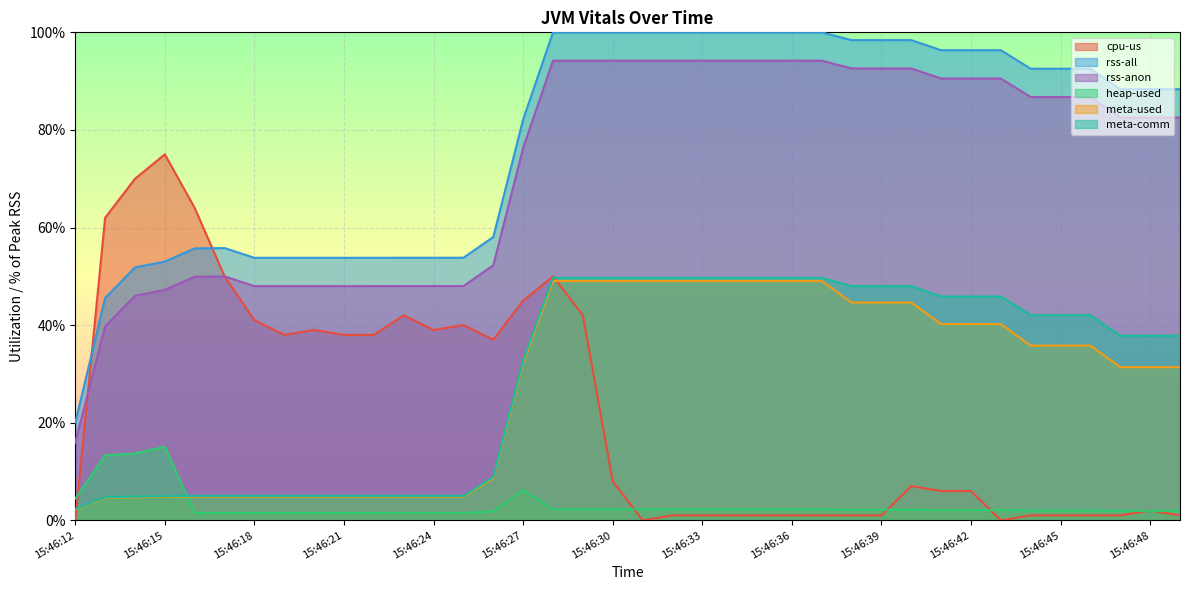

What are all the series names shown in the legend?

cpu-us, rss-all, rss-anon, heap-used, meta-used, meta-comm